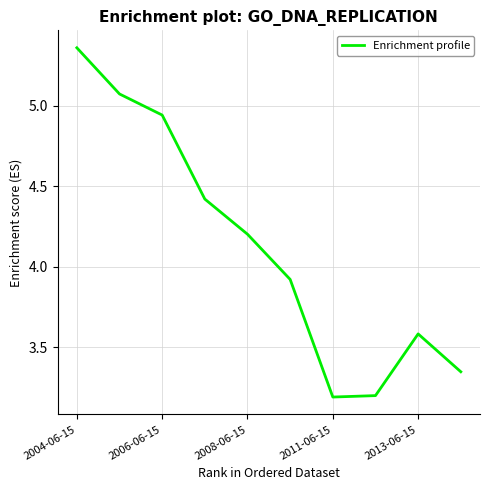

What is the smallest value displayed?

3.2